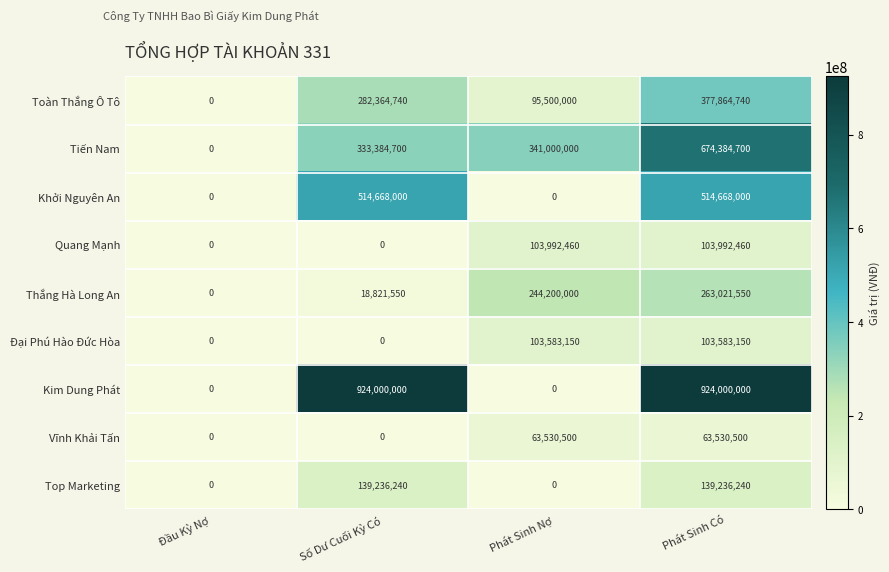

At how many categories does at least one series exceed 256290811?

3